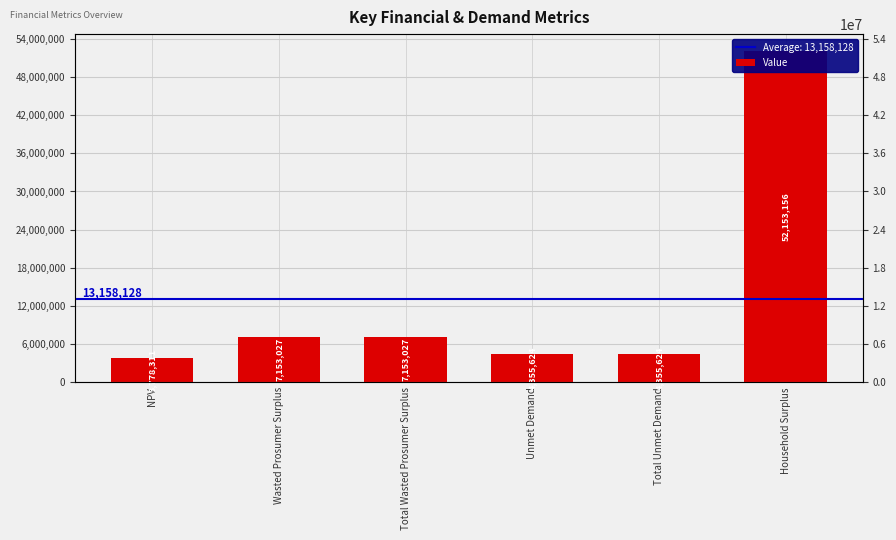

Reading left to right, transcribe all the data shown in this chart.

3778311.2	7153027.3	7153027.3	4355623.6	4355623.6	52153155.7